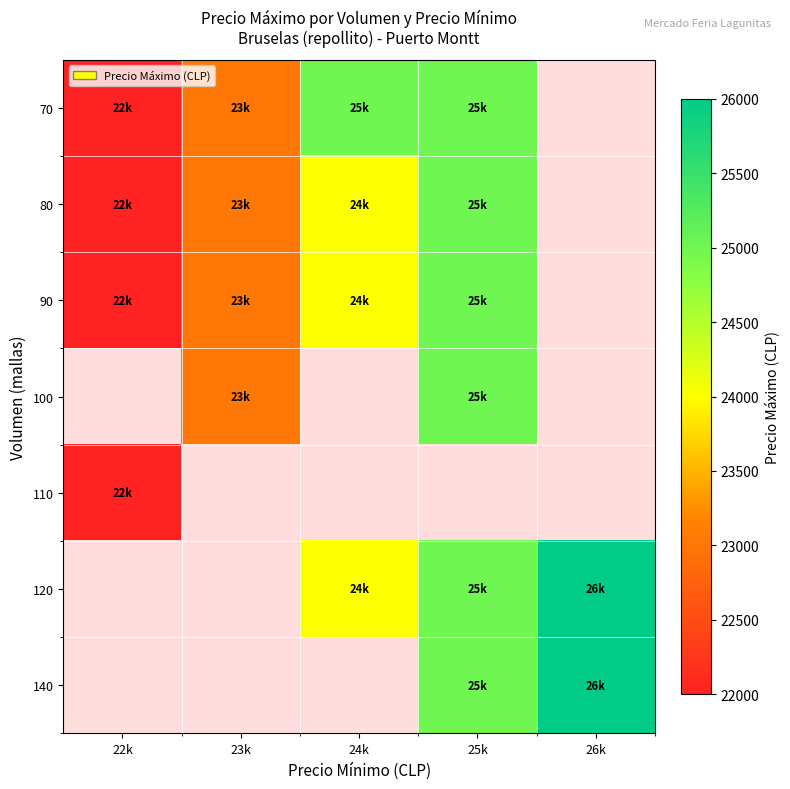

Count the 90 values in the range 23000 to 25000.

3